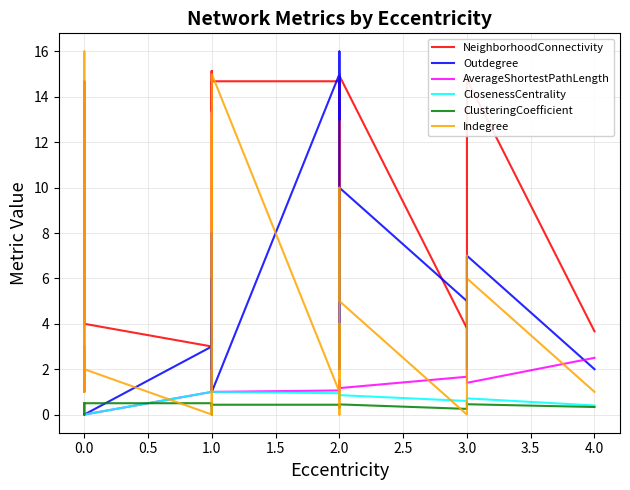

What is the average value of the Outdegree series?

4.9